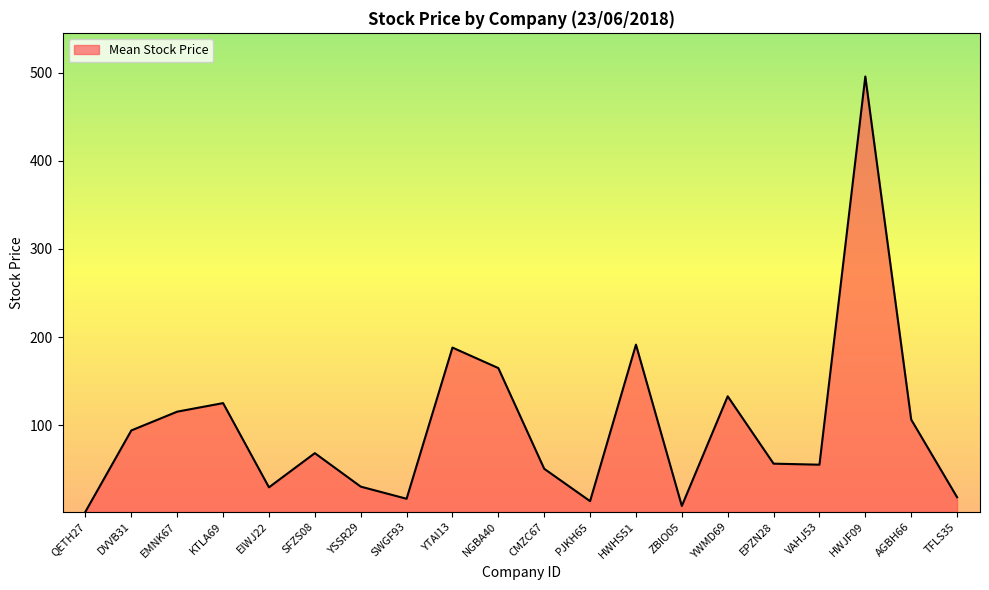

What is the minimum value shown in the chart?

1.7